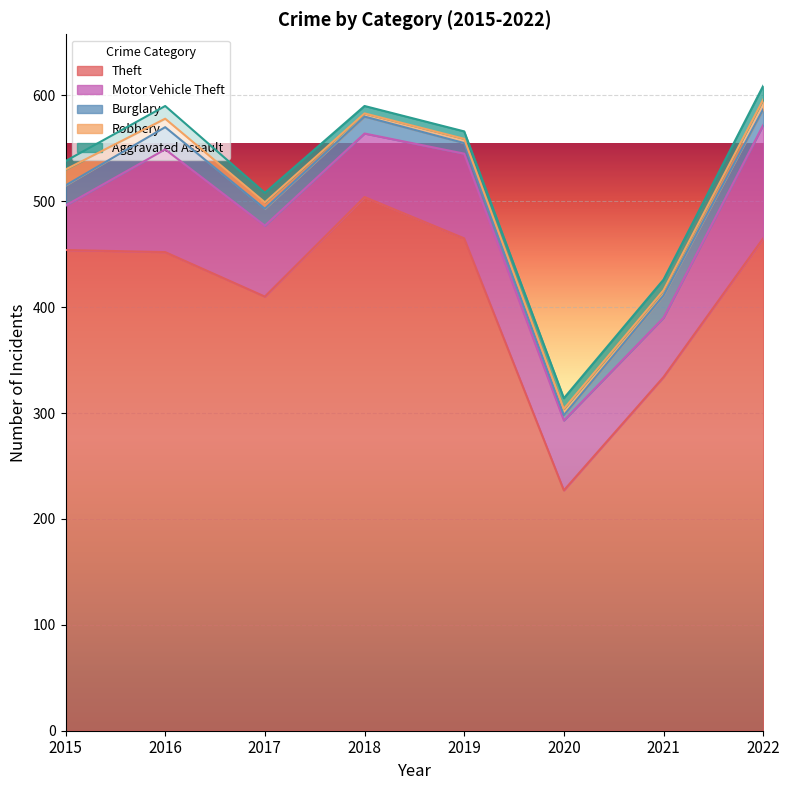

What is the value of the Robbery point at the 6th from the left?

6